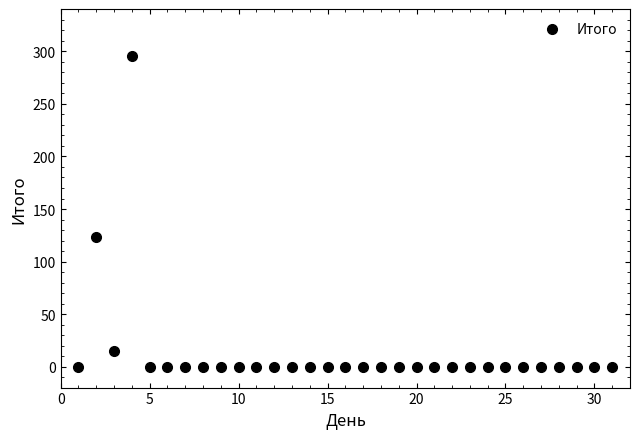

What is the range of X values (max minus min)?

30